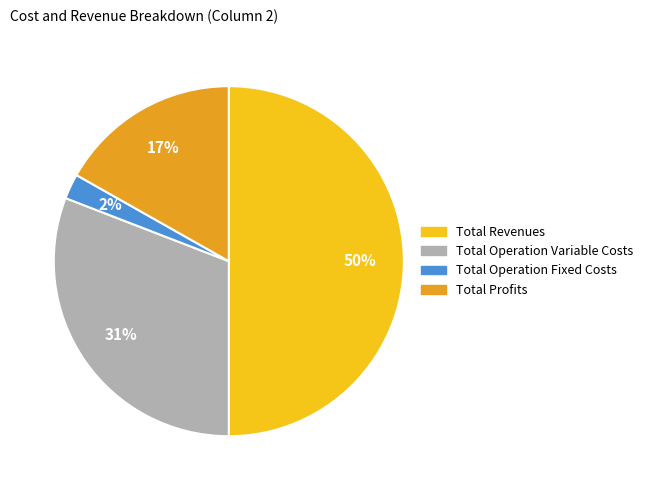

Does Total Operation Variable Costs account for over 50% of the chart?

No